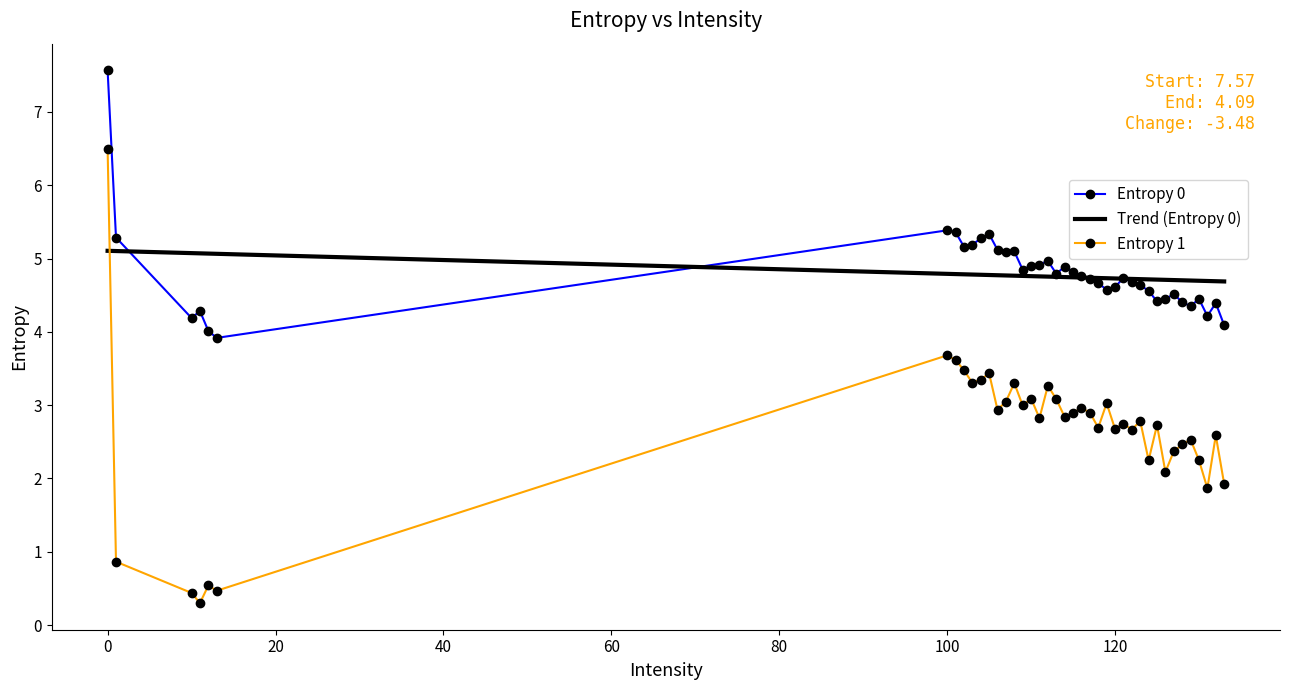

Does the chart have visible grid lines?

No